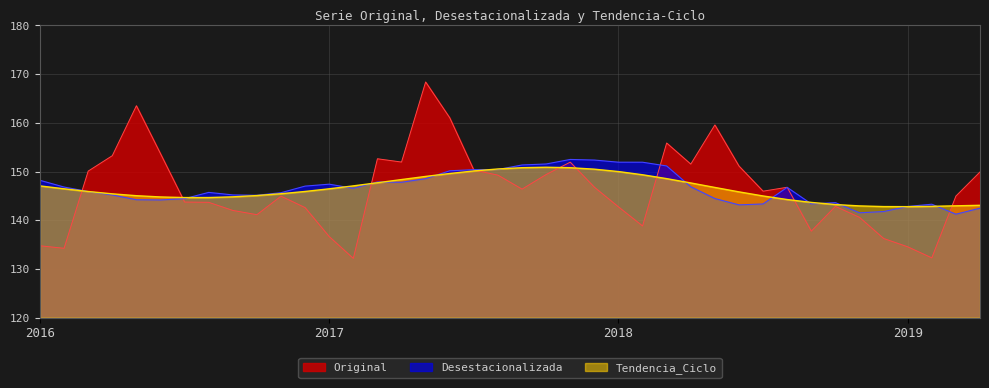

Does the chart display data point markers on the line(s)?

No